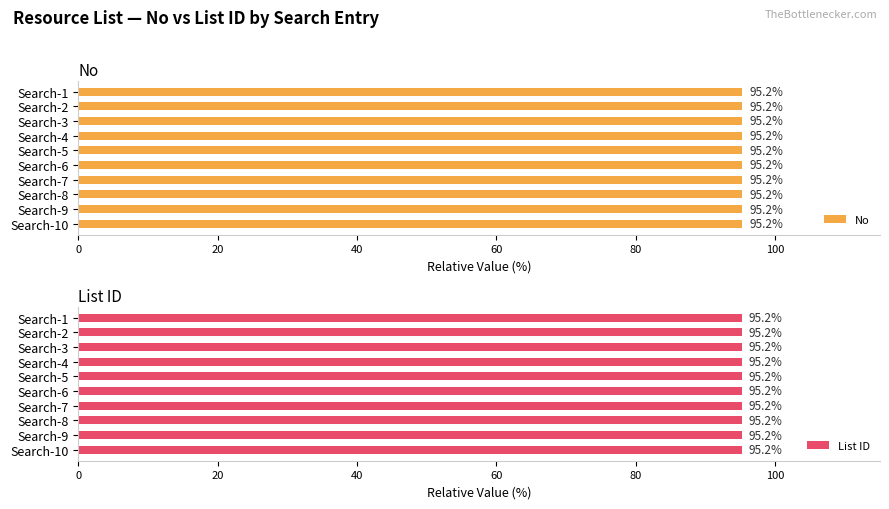

What is the value of the List ID bar at the 9th from the left?

95.2